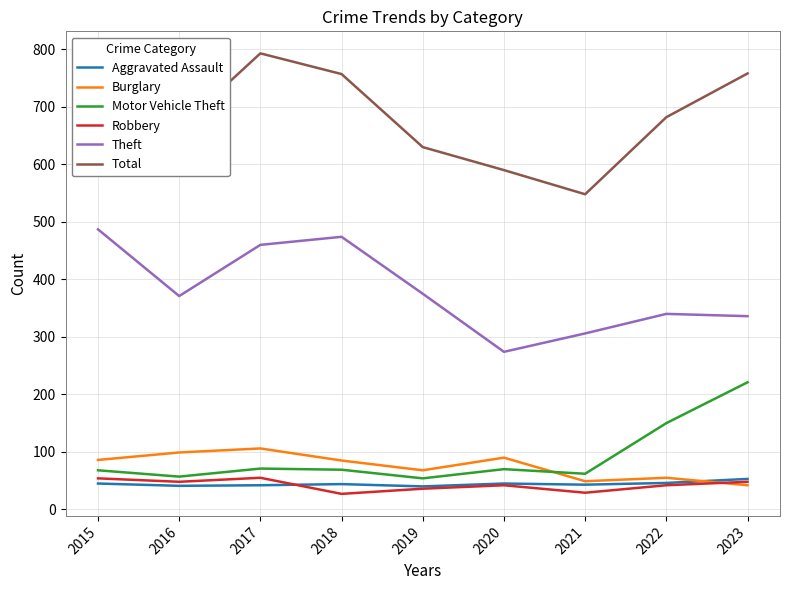

Does the chart display data point markers on the line(s)?

No